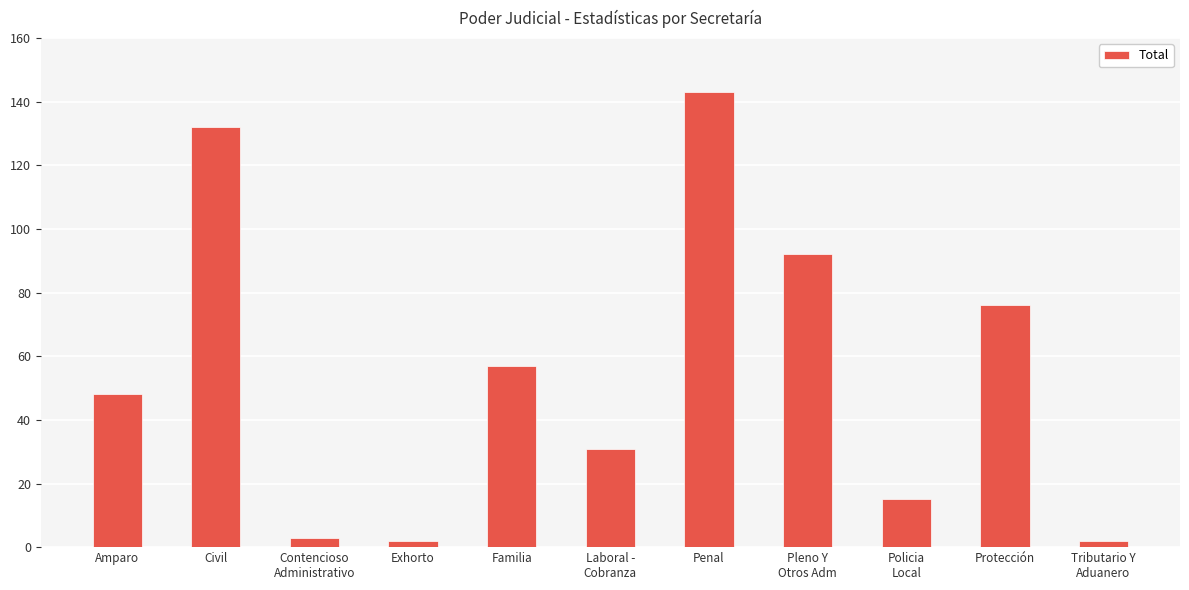

The chart shows a value of 2 at Exhorto. True or false?

True